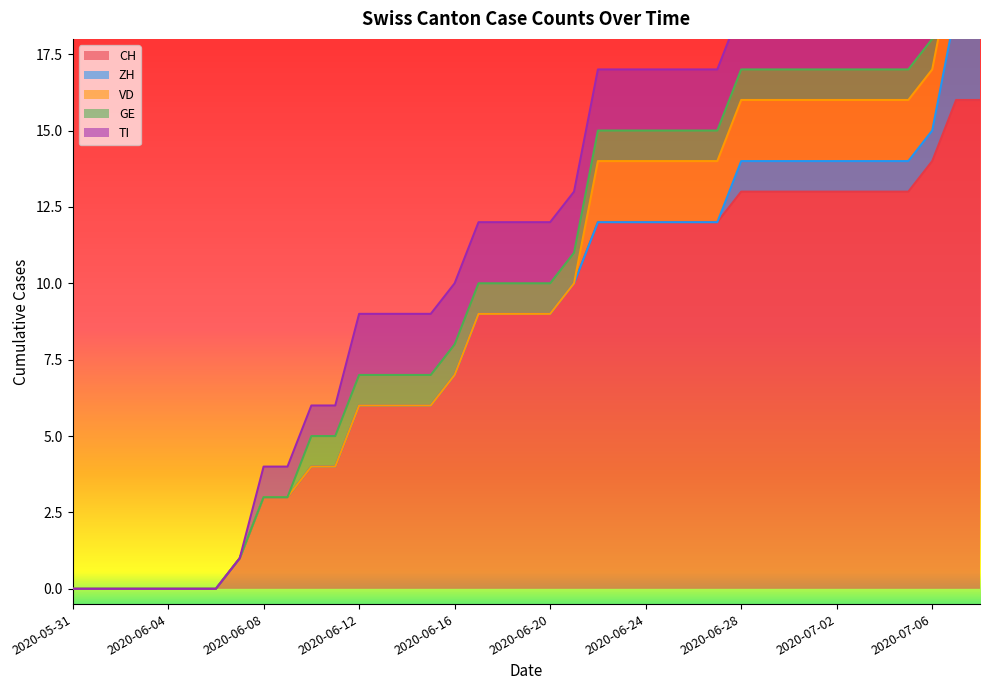

True or false: ZH has a value of 0 at 2020-06-10.

True